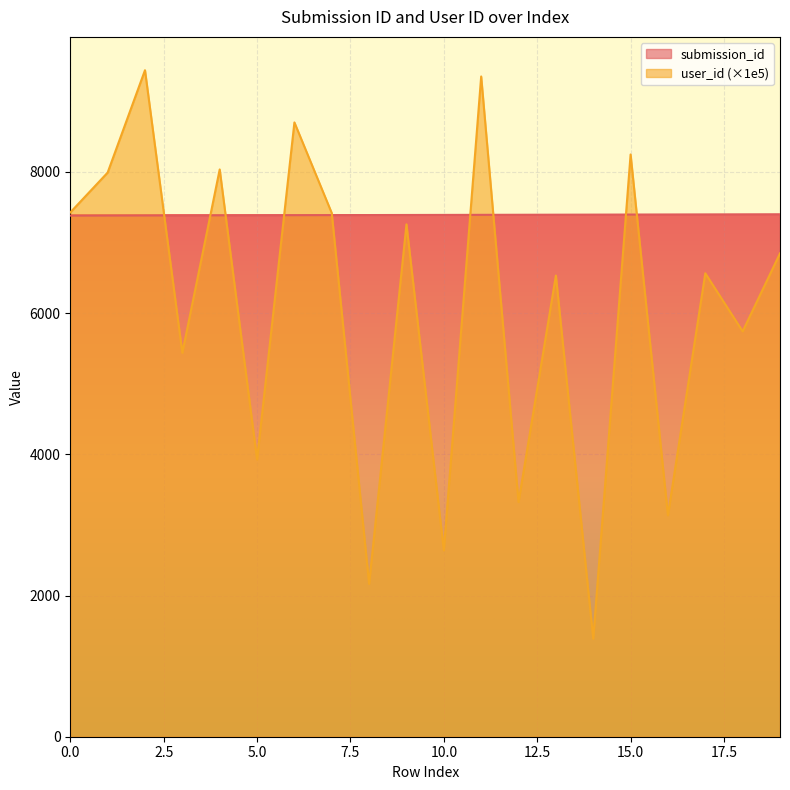

What is the greatest value displayed?

9441.6